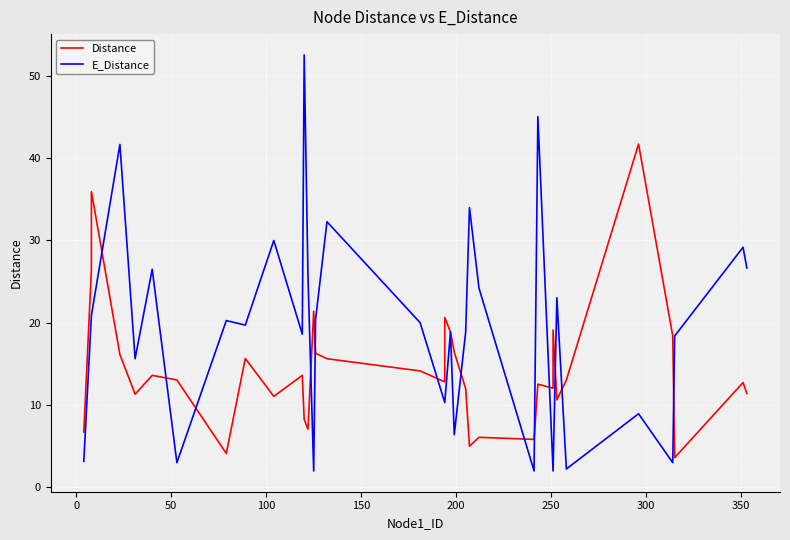

How many values in the Distance series are below 13?

17